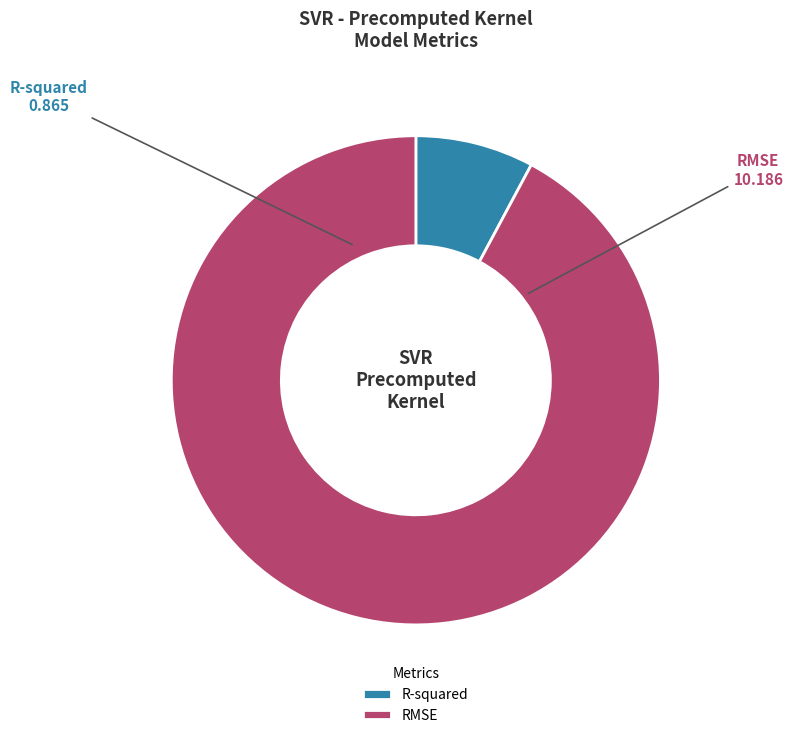

Is the sum of RMSE and R-squared greater than half?

Yes